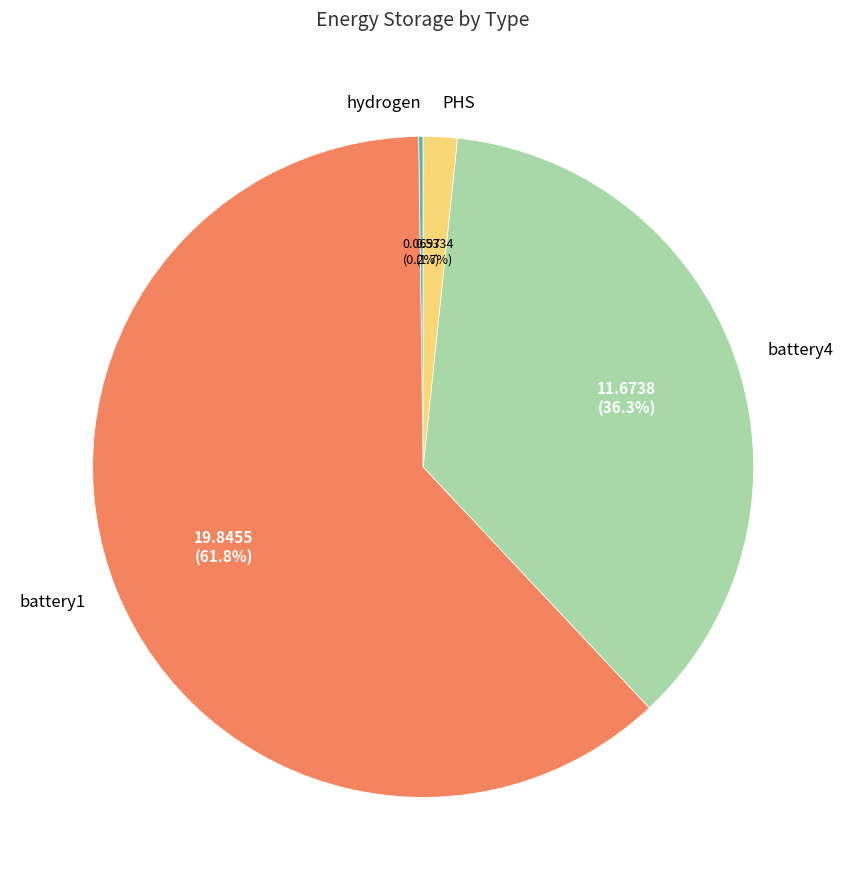

What is the largest slice in the pie chart?

battery1